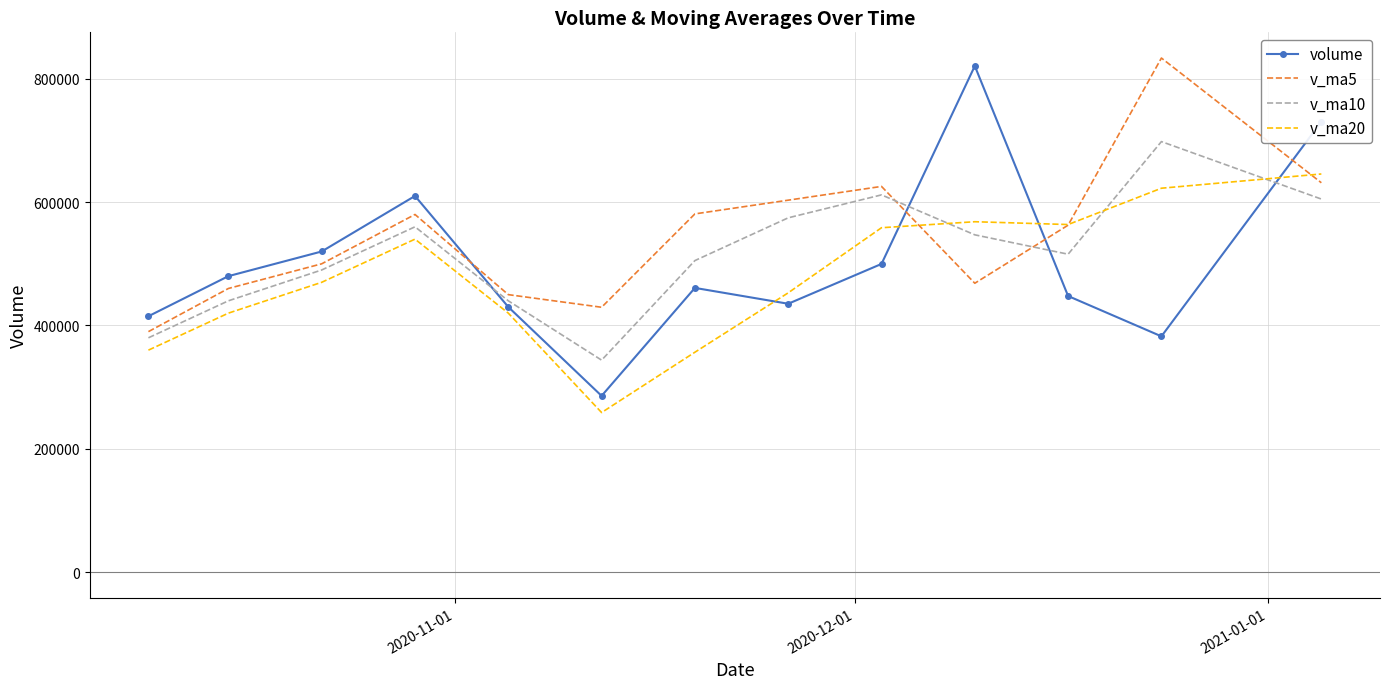

List the series in order of their peak value, highest first.

v_ma5, volume, v_ma10, v_ma20